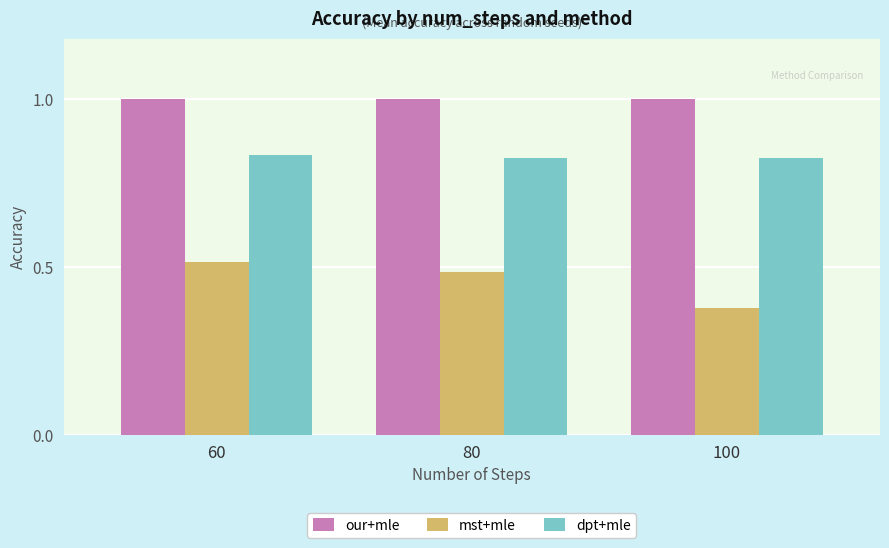

What is the sum of the mst+mle values at 80 and 60?

1.0